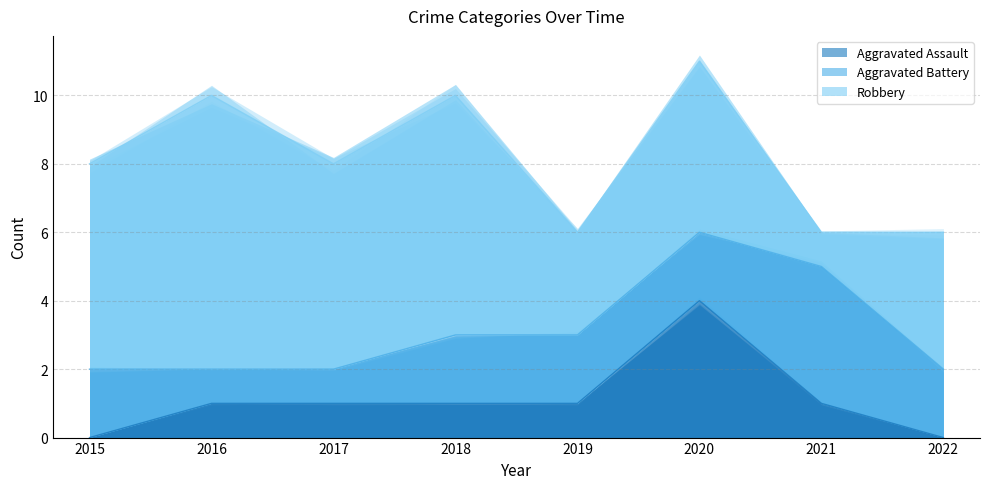

What is the sum of all Aggravated Battery values?

16